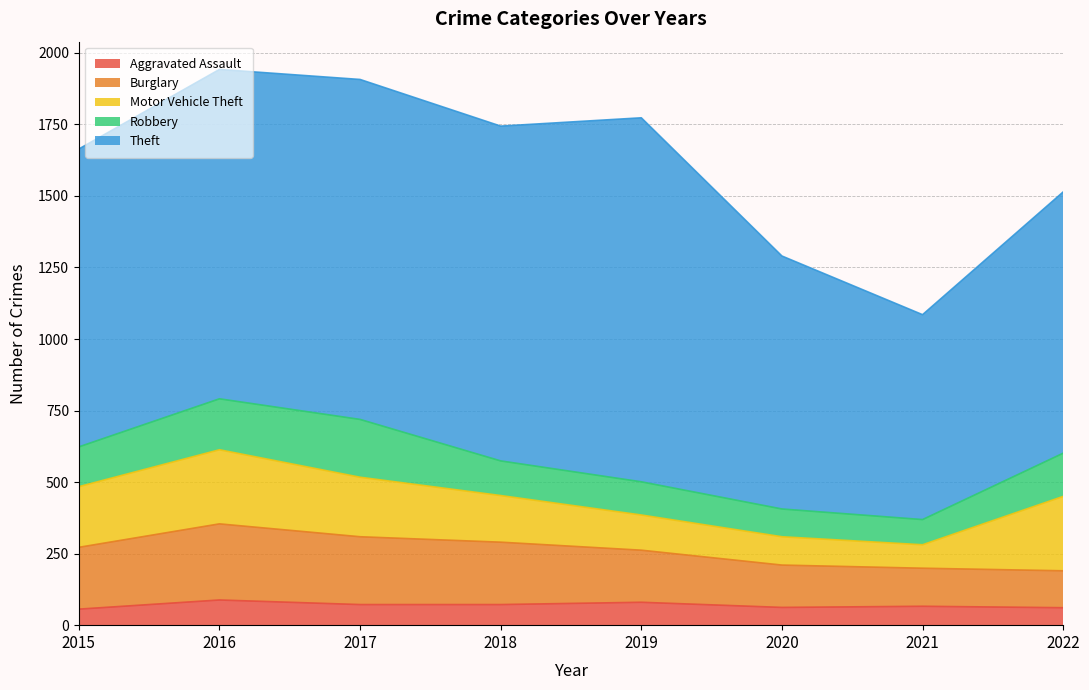

How many data points does each series have?

8